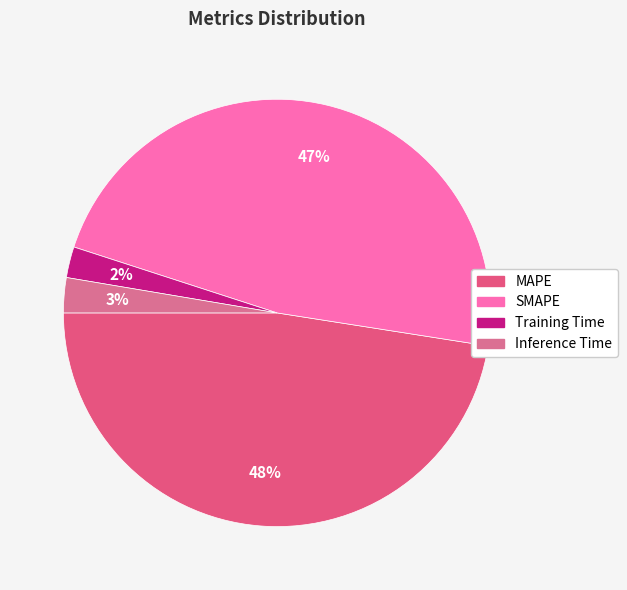

How many slices are in this pie chart?

4